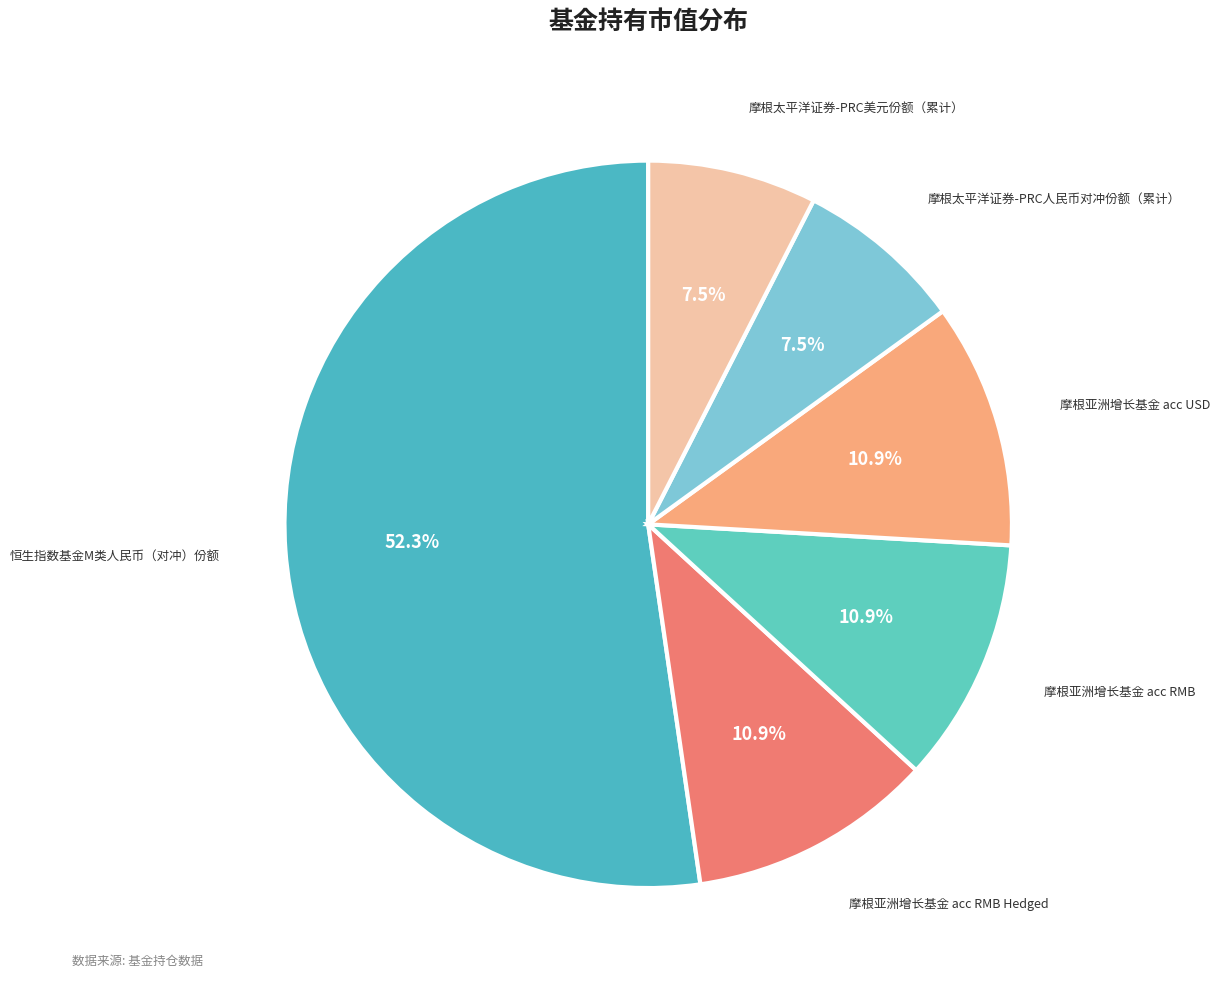

Count the number of slices in the pie.

6